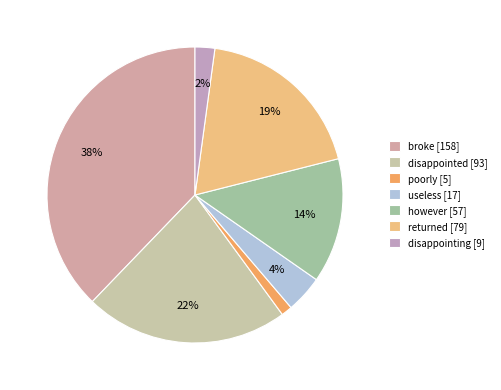

How many segments does this pie chart have?

7